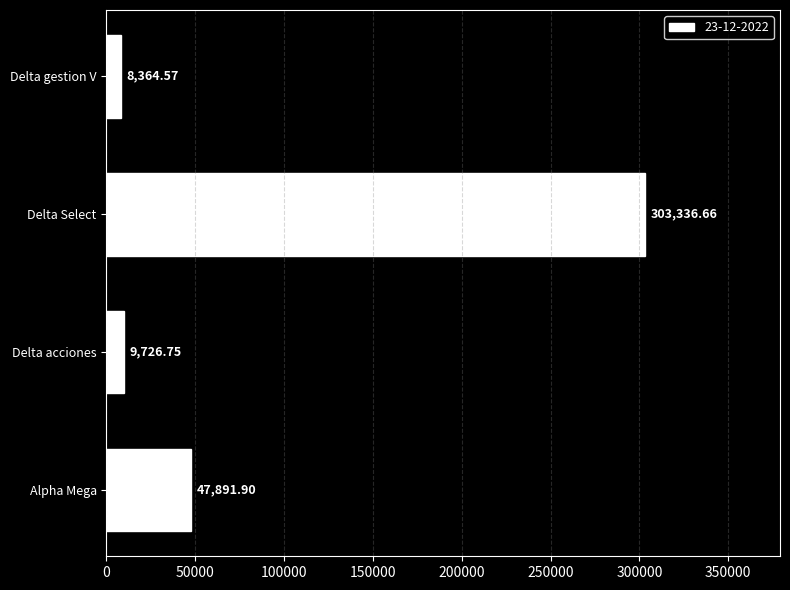

What is the smallest value displayed?

8364.6